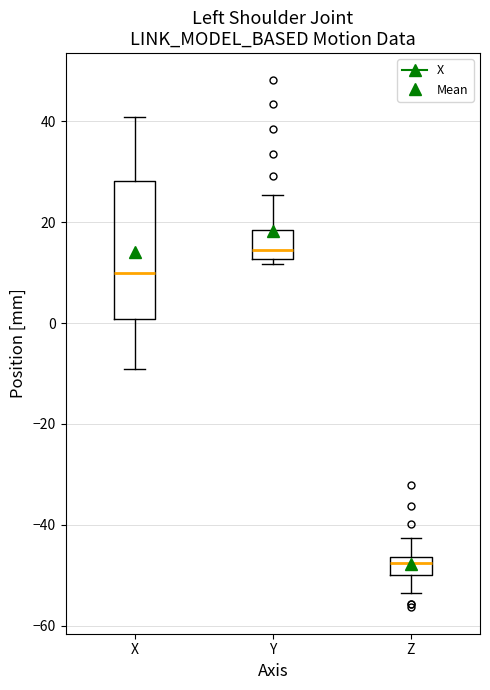

Where does the upper whisker of the box for Y end on the y-axis? The values are not printed on the chart, so give them approximately, as read against the axis.

26